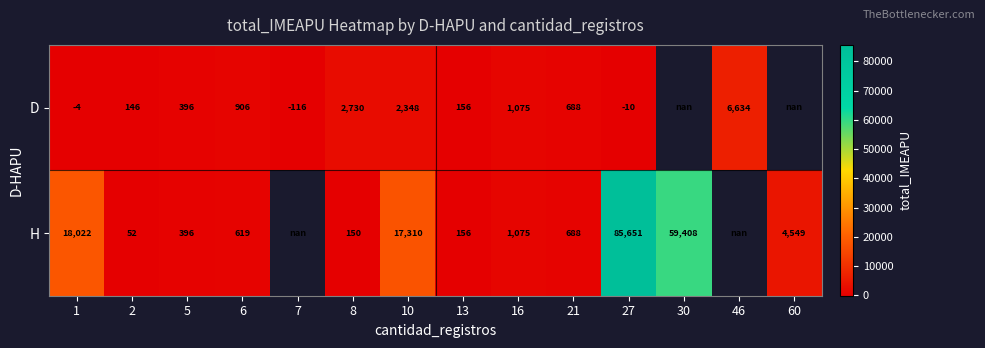

Is the value of D at 6 greater than the value of H at 5?

Yes